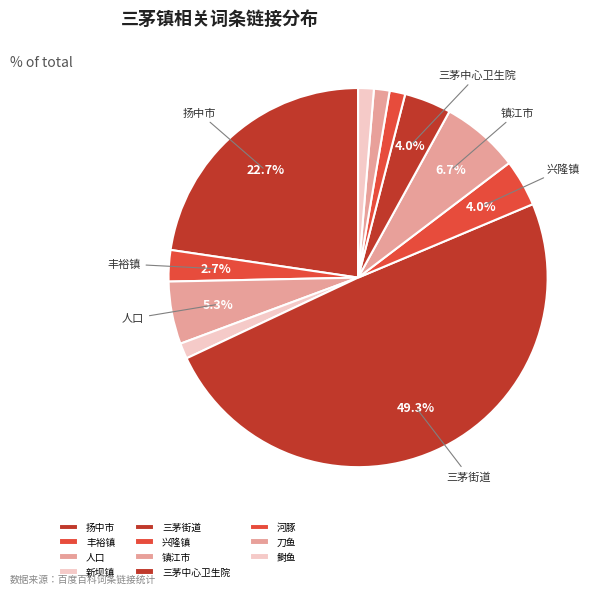

The 三茅街道 slice represents 49% of the pie. True or false?

True